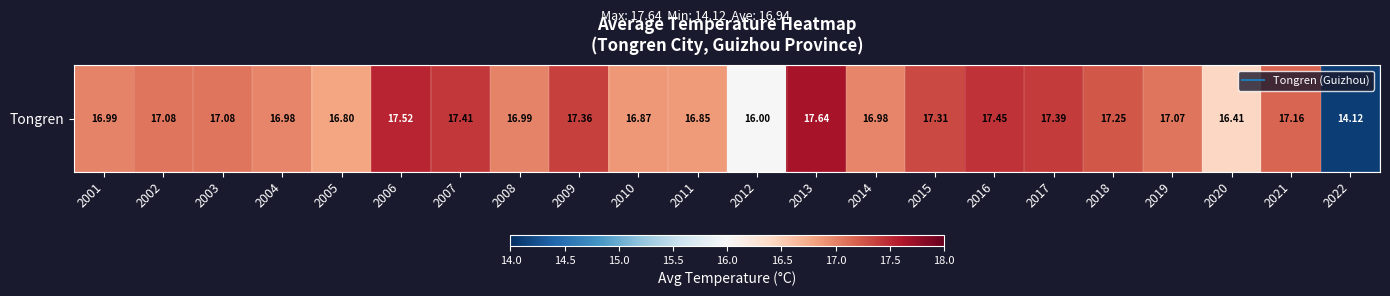

What is the difference between the second highest and minimum values?

3.4